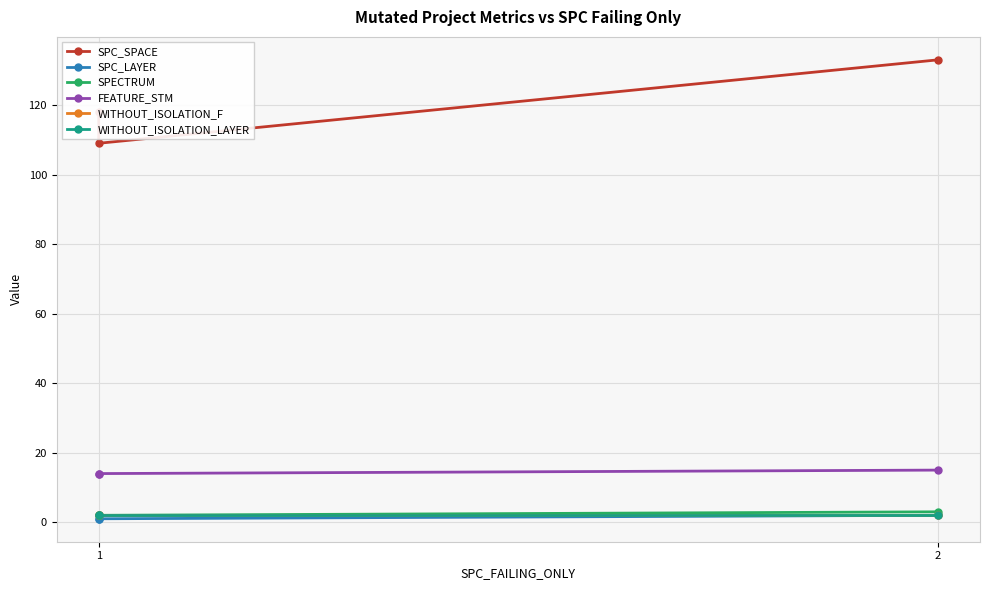

True or false: WITHOUT_ISOLATION_F has a value of 2 at 1.

True